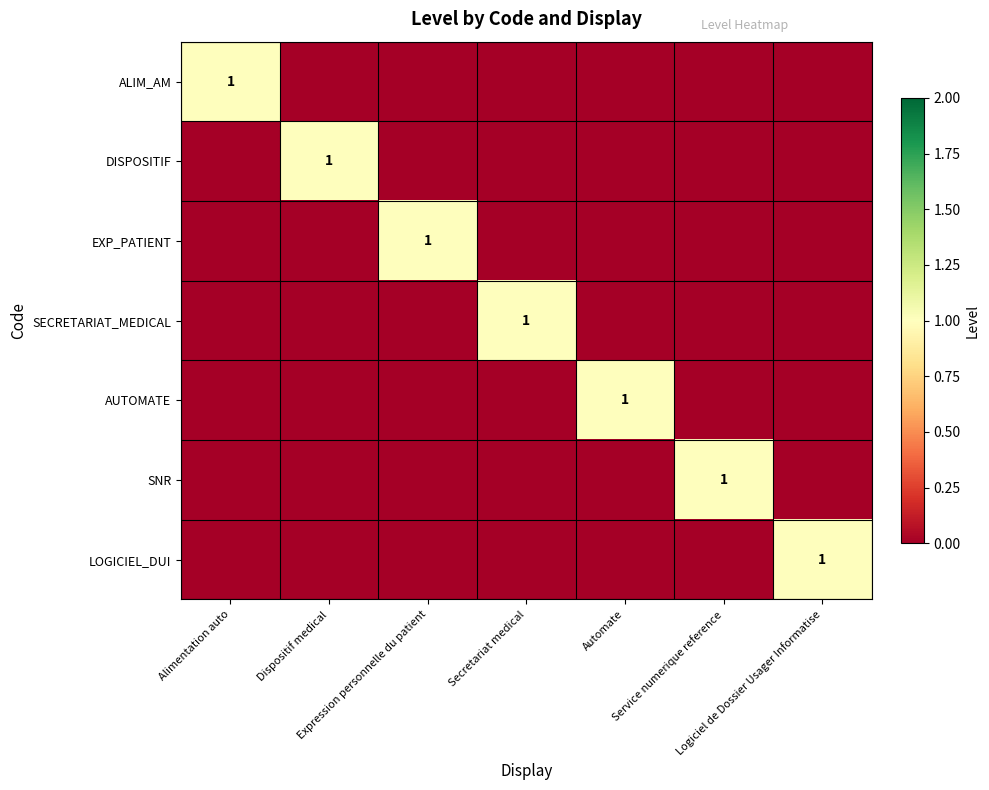

The value of SECRETARIAT_MEDICAL at Secretariat medical is 1. True or false?

True